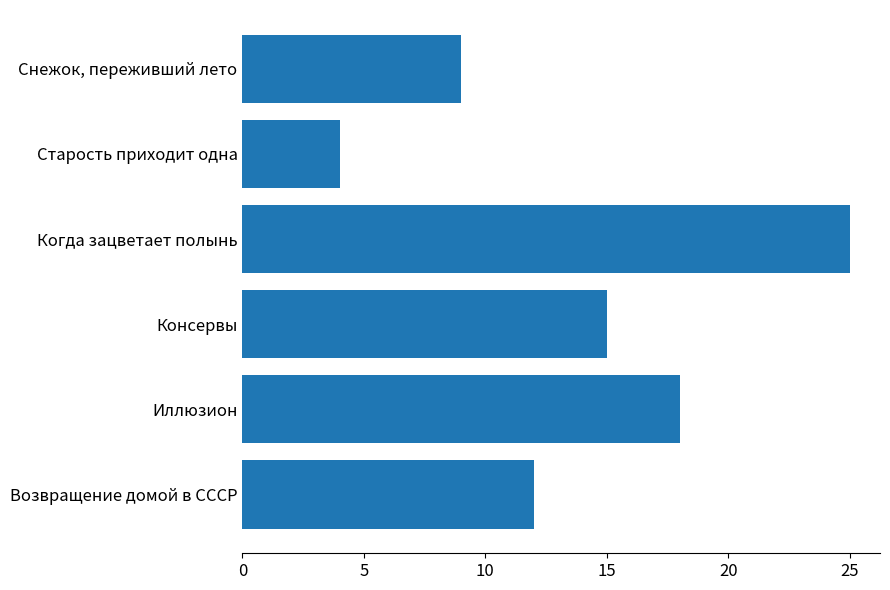

List the labels in order of value, largest first.

Когда зацветает полынь, Иллюзион, Консервы, Возвращение домой в СССР, Снежок, переживший лето, Старость приходит одна